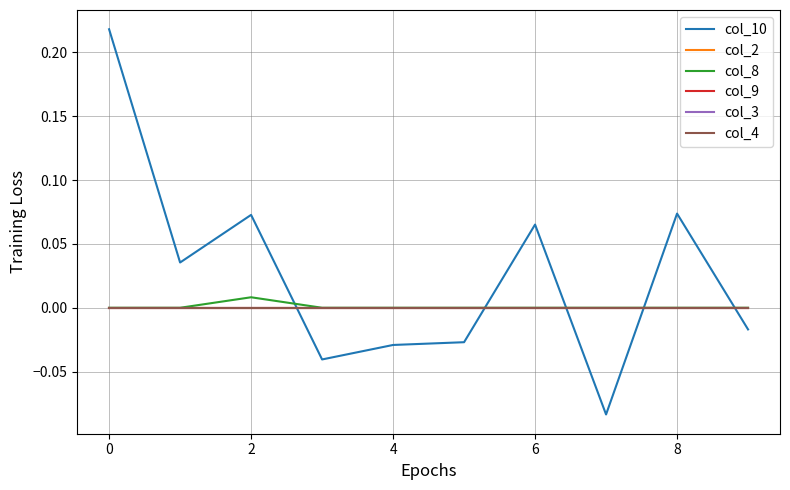

True or false: col_8 and col_2 cross at least once.

False